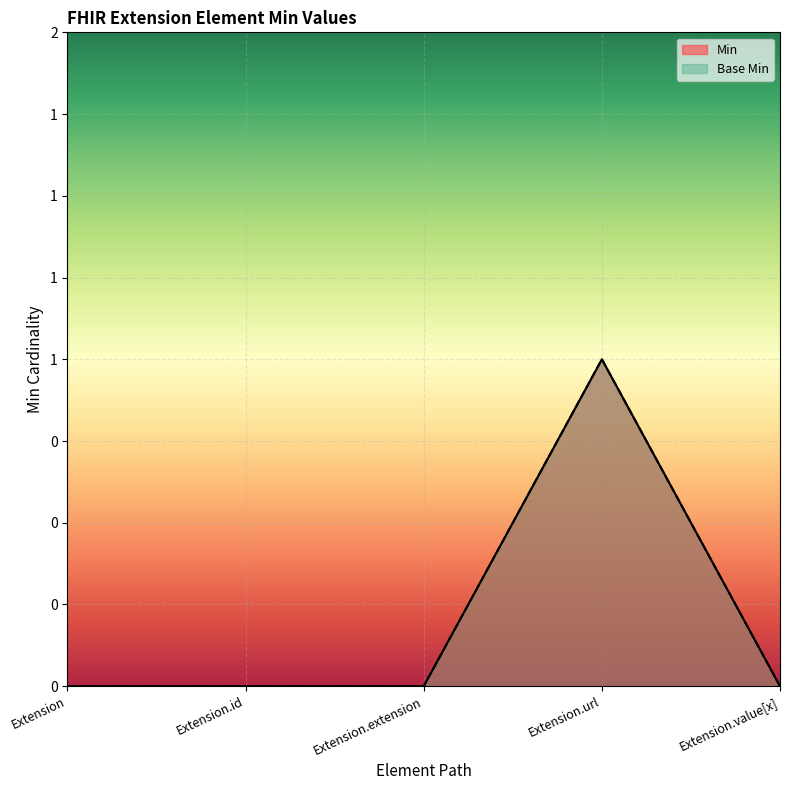

Between Extension and Extension.extension, which is larger?

Extension